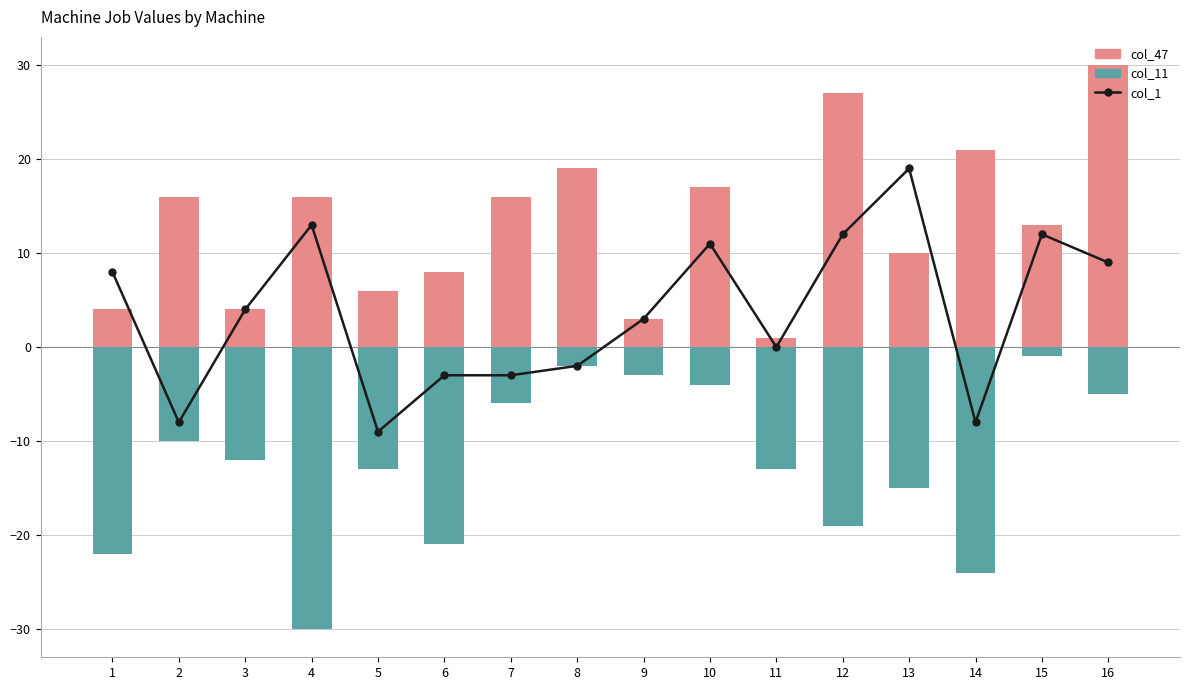

True or false: col_1 has a value of 12 at 1.

False